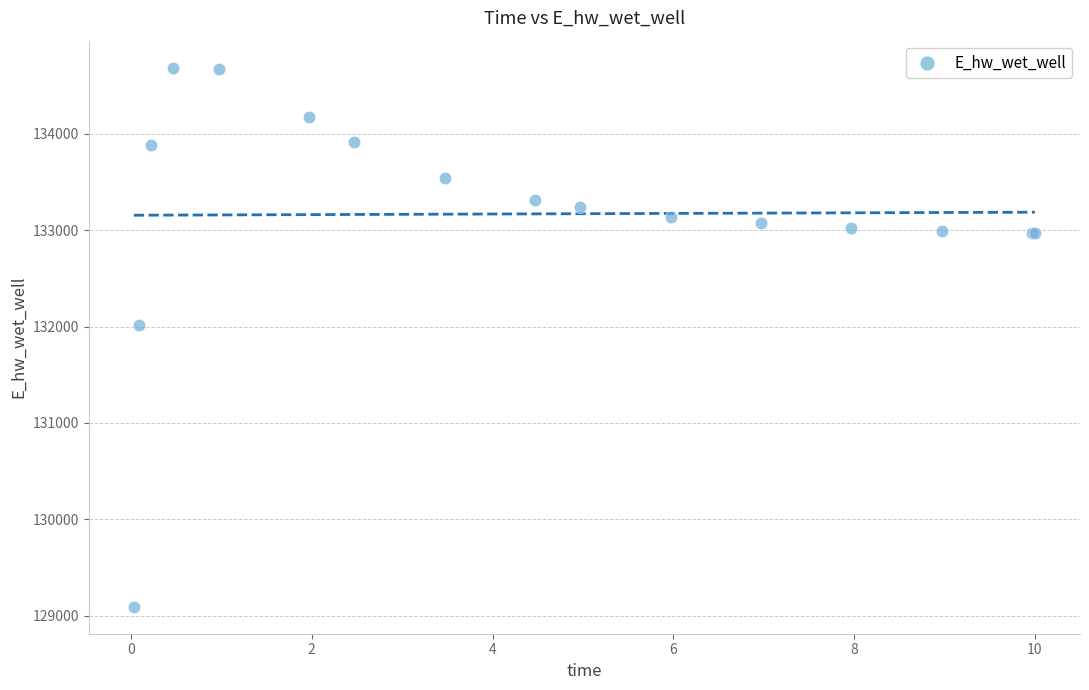

What Y value in the scatter plot is closest to 131889?

132011.0